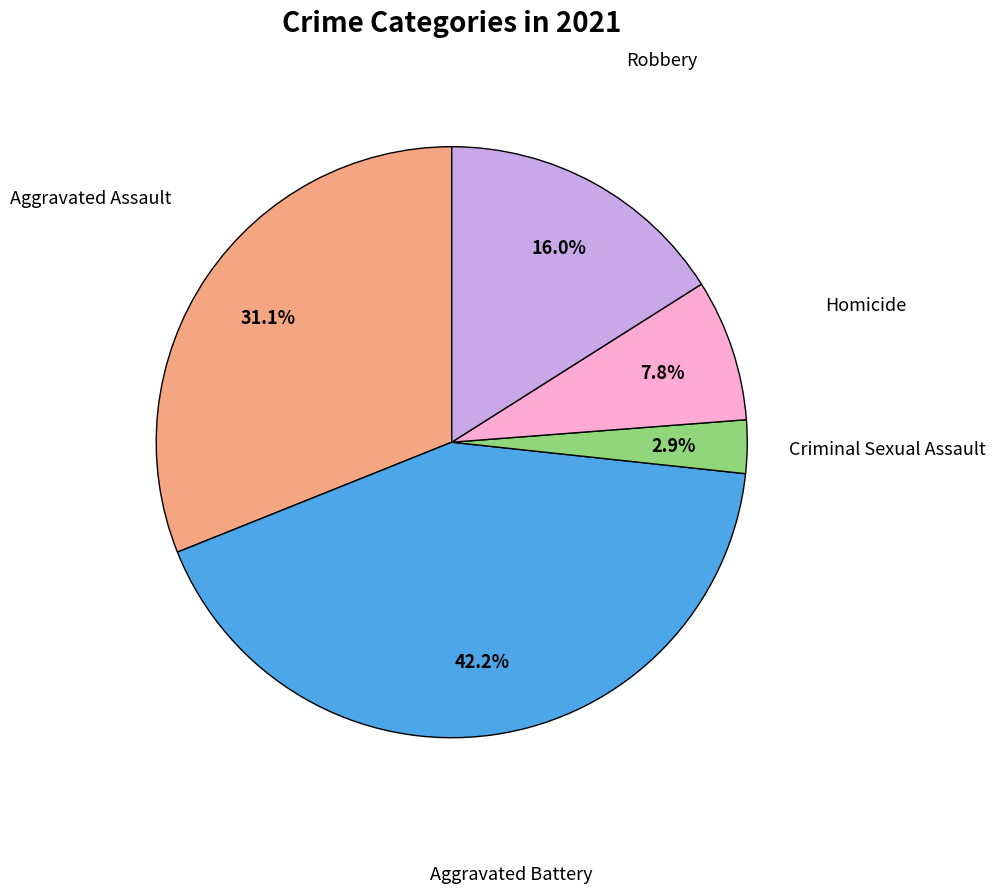

How many slices are in this pie chart?

5